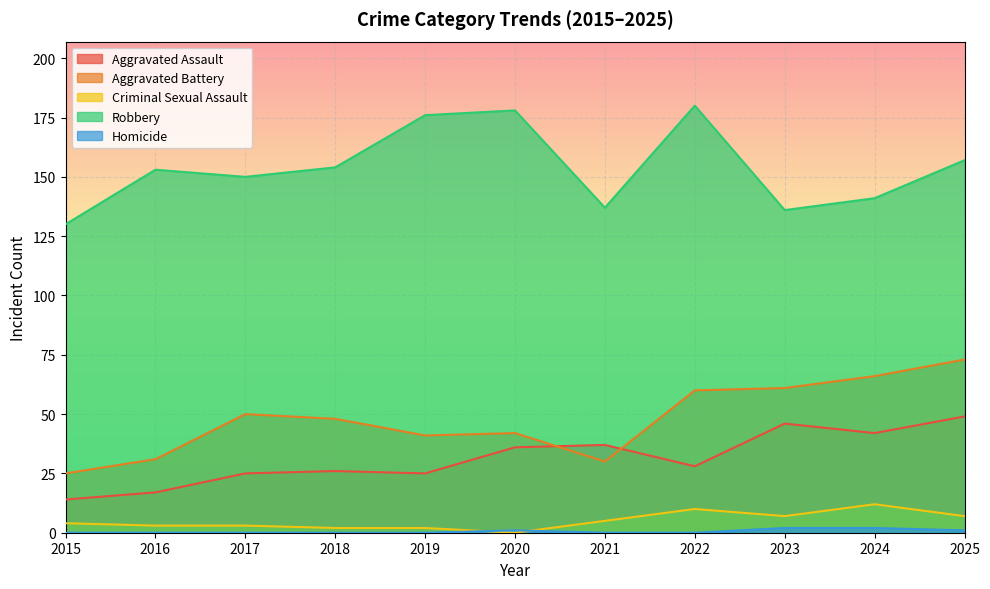

How many lines are shown in the chart?

5